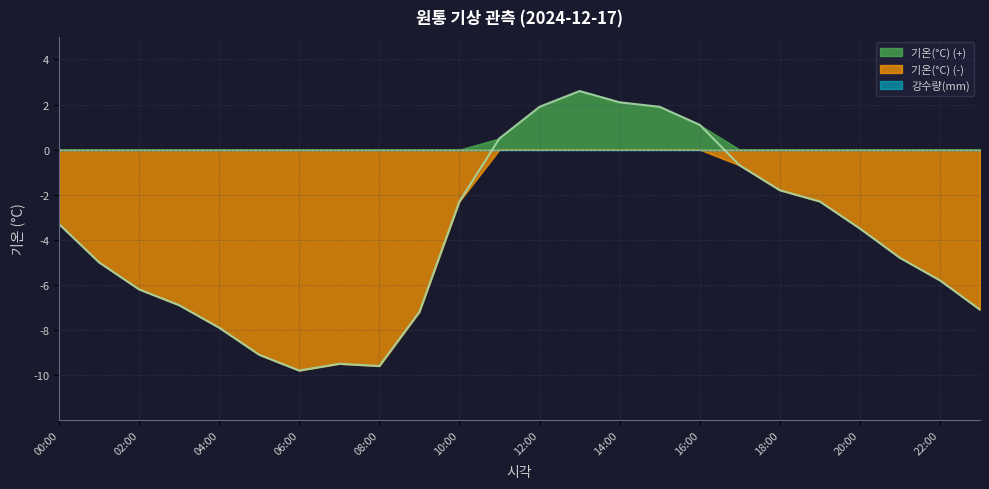

The chart shows a value of 1.9 at 15:00. True or false?

True